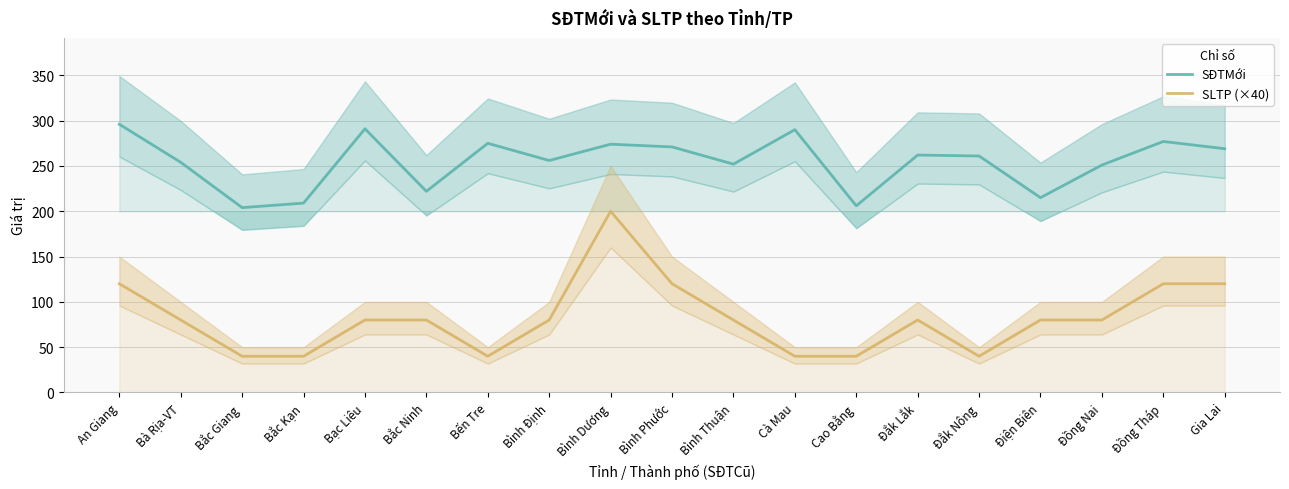

Between Đồng Nai and Gia Lai, which series saw the biggest shift?

SLTP (×40)